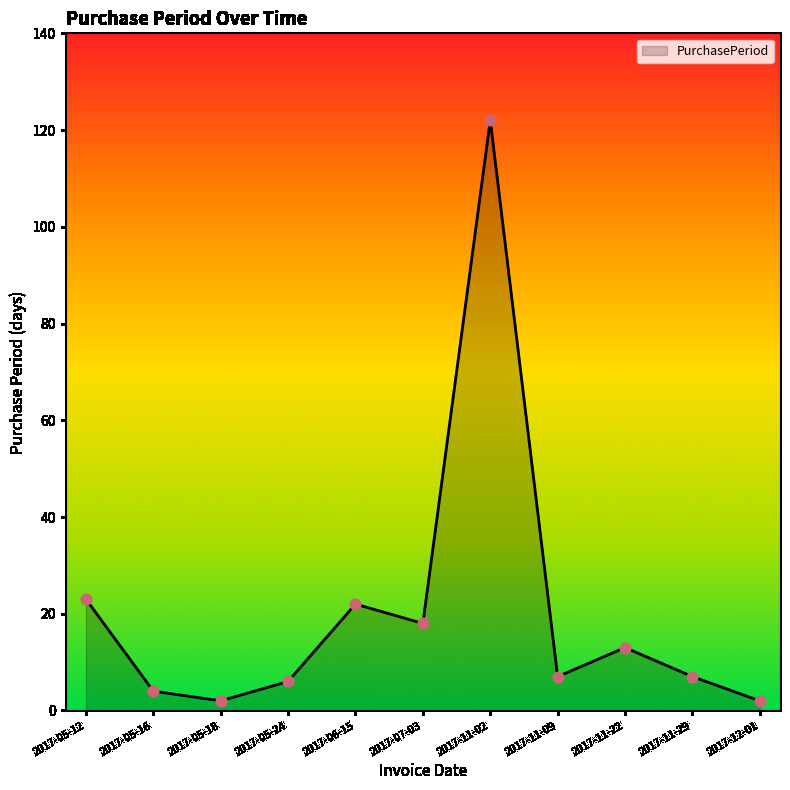

What is the change in value from 2017-05-16 to 2017-07-03?

+14